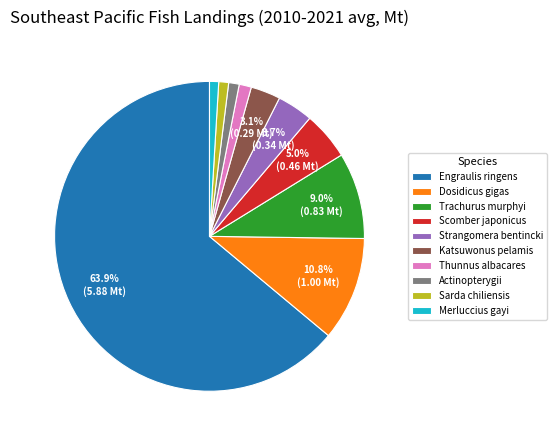

To the nearest percent, what is the combined percentage of Dosidicus gigas and Actinopterygii?

12%